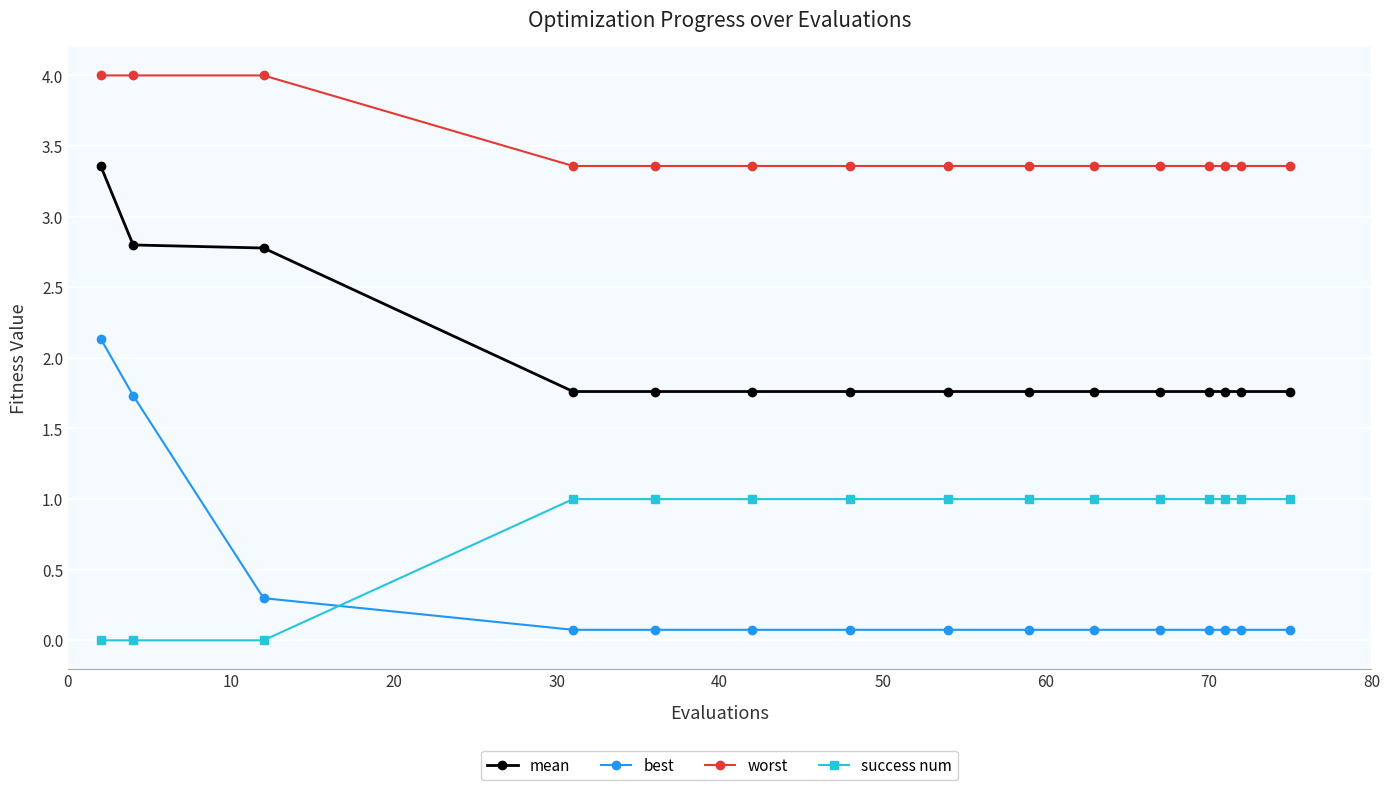

Which series has the largest total across all categories?

worst